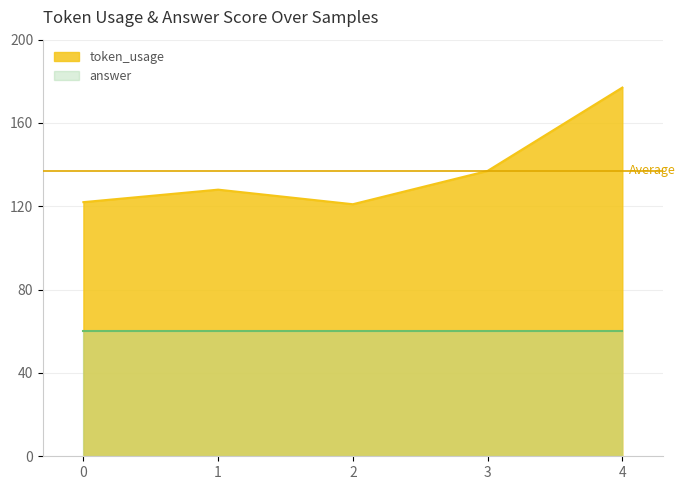

How many points are lower than both their immediate neighbors (excluding endpoints)?

1